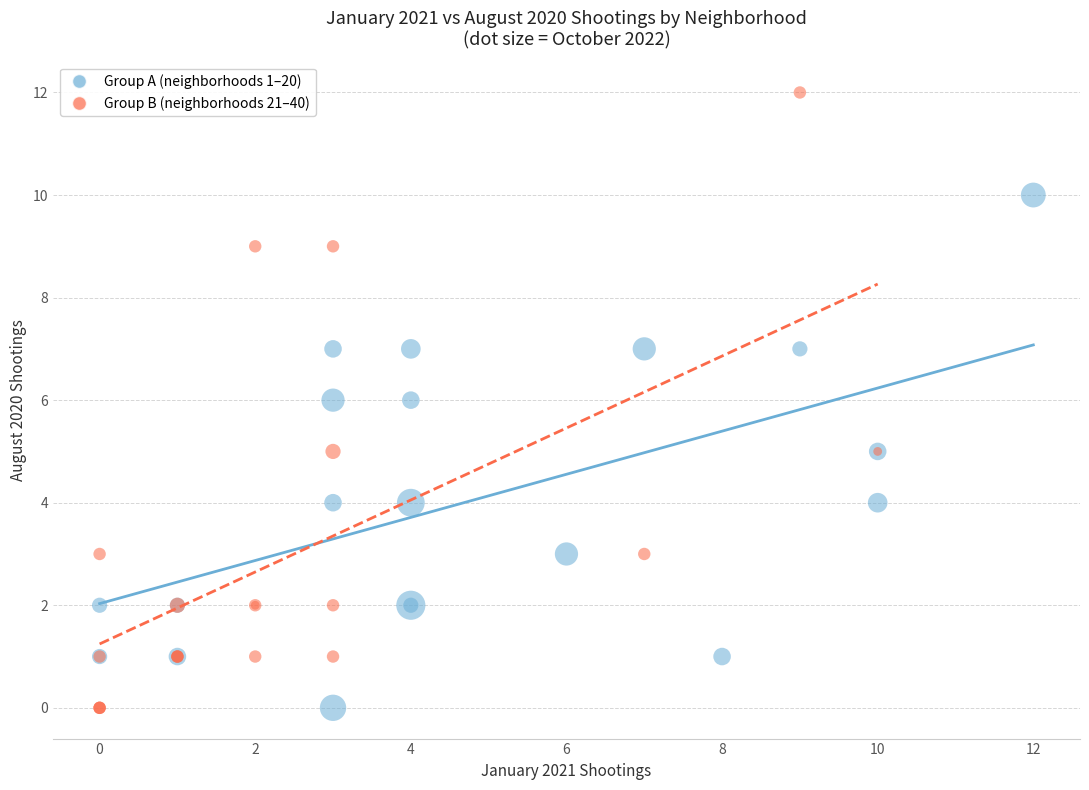

Which series has the largest Y range (max minus min)?

Group B (neighborhoods 21–40)